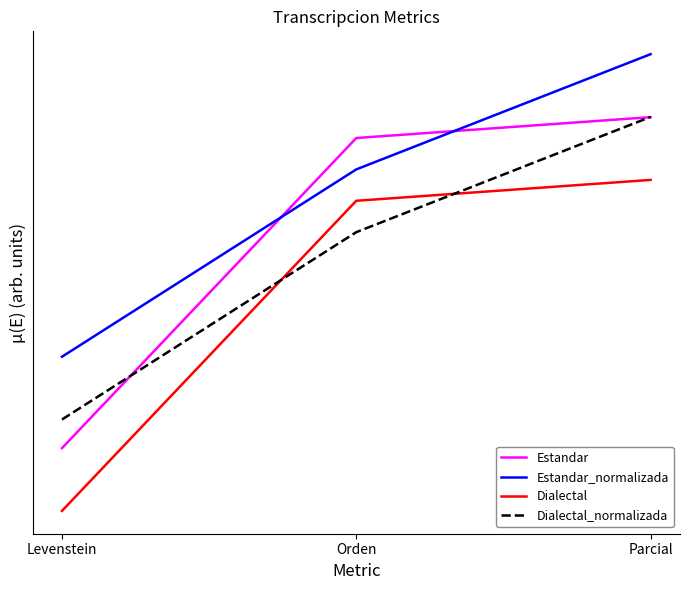

What is the value of the Estandar point at the 2nd from the left?

62.7